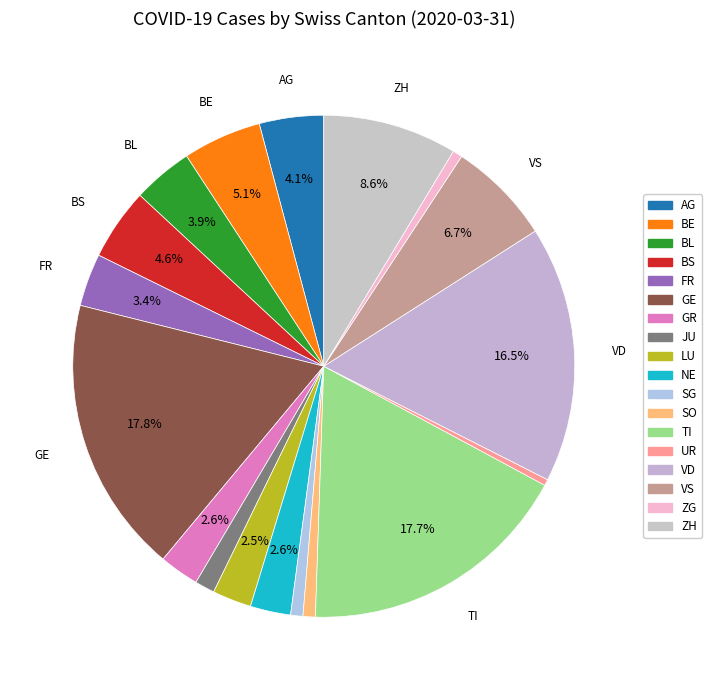

How many slices are in this pie chart?

18